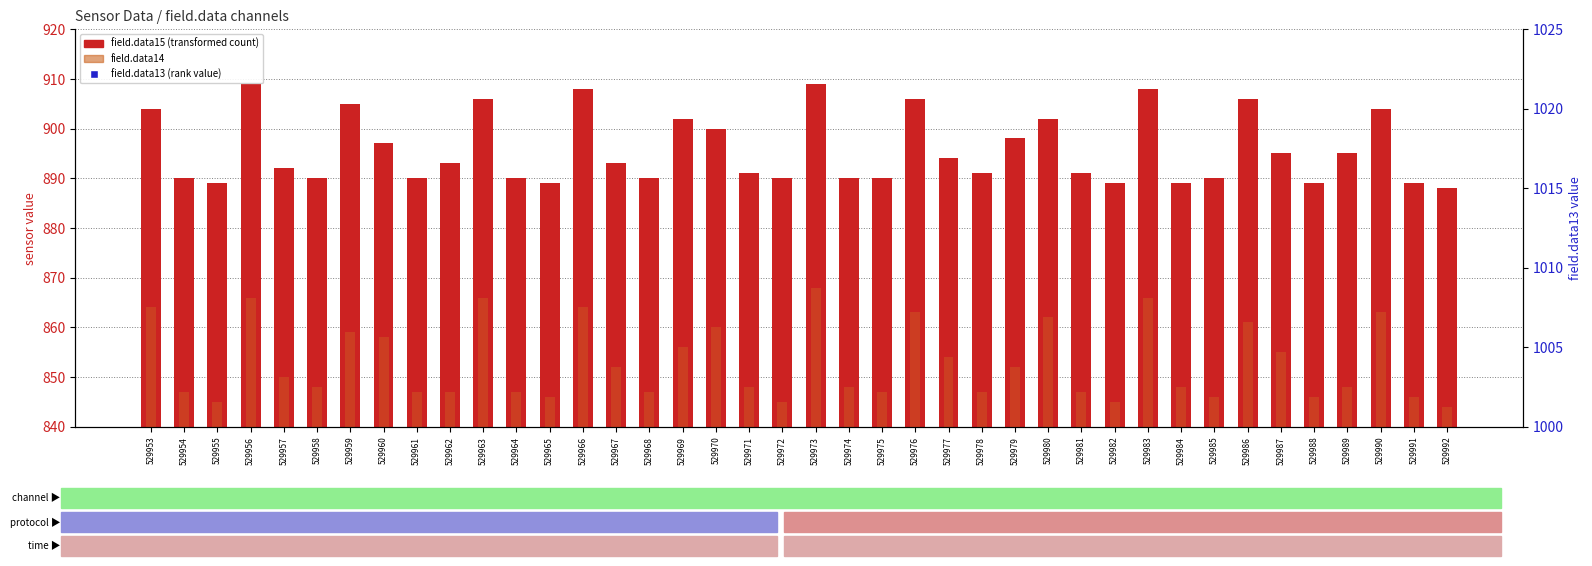

At which category is the sum across all series the highest?

529973